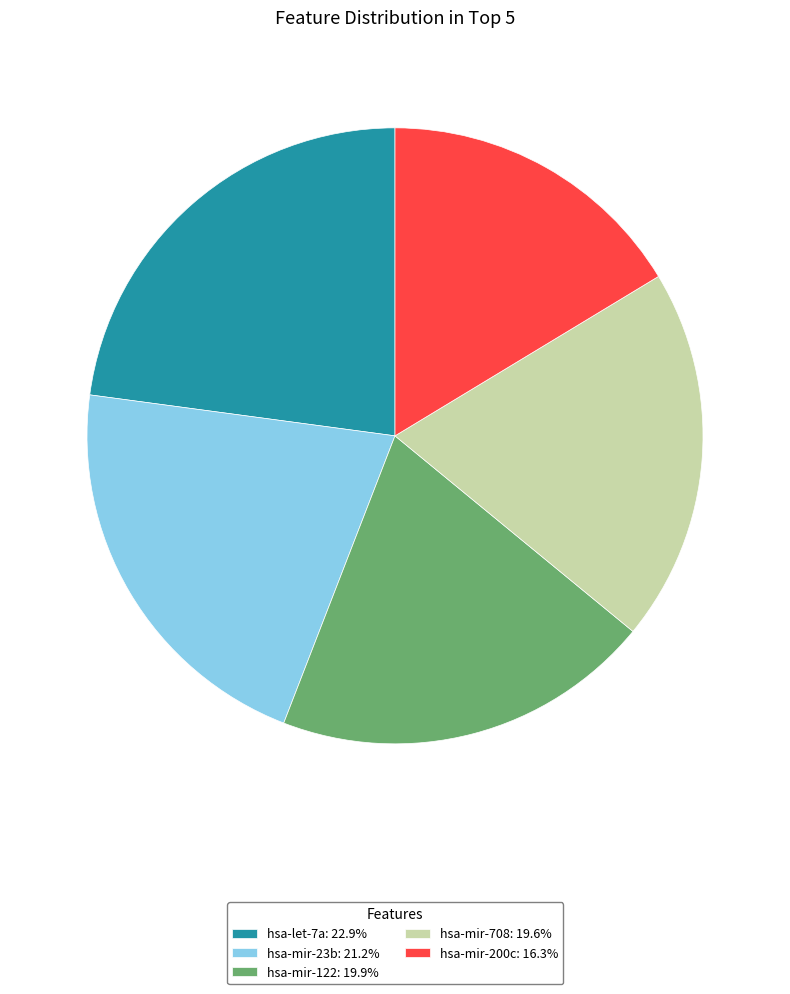

Approximately how many times larger is the value at hsa-mir-200c: 16.3% compared to hsa-let-7a: 22.9%?

0.7